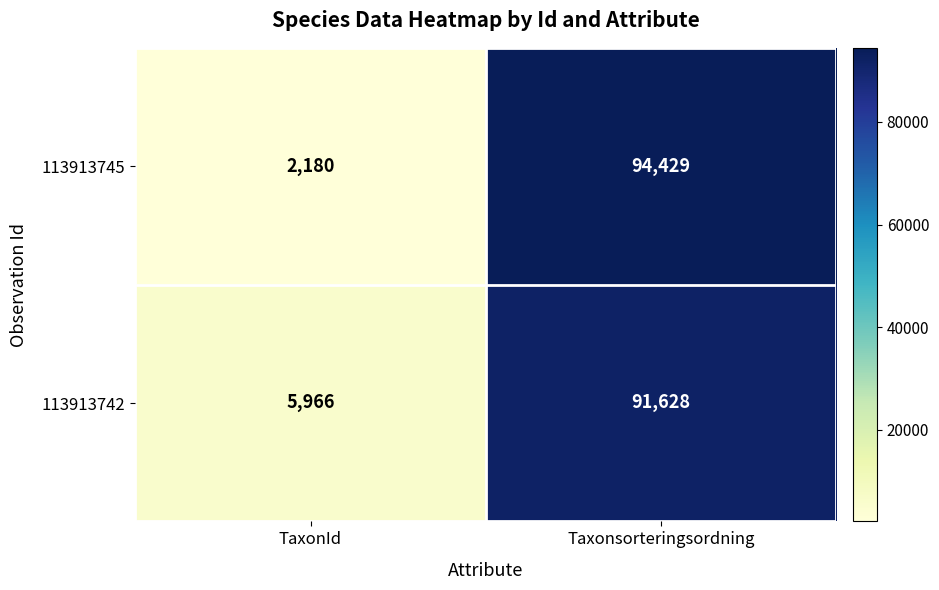

Which series has the largest total across all categories?

113913742